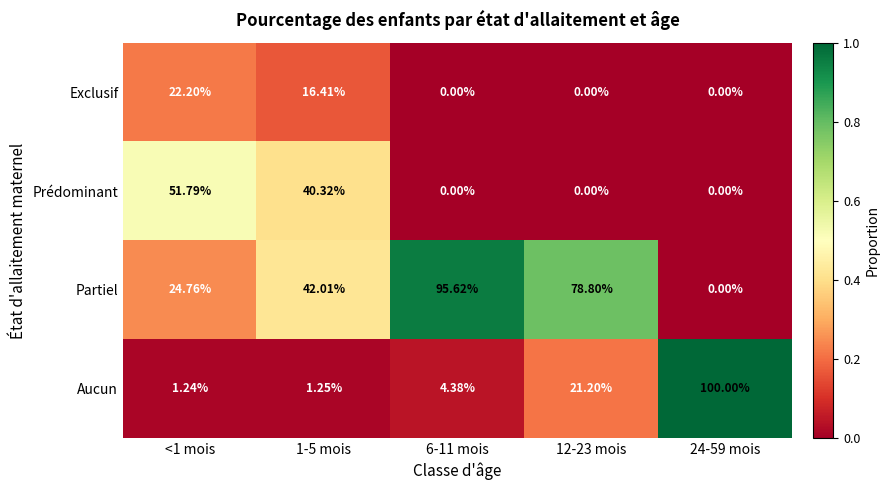

Which label corresponds to the largest value in the chart?

24-59 mois